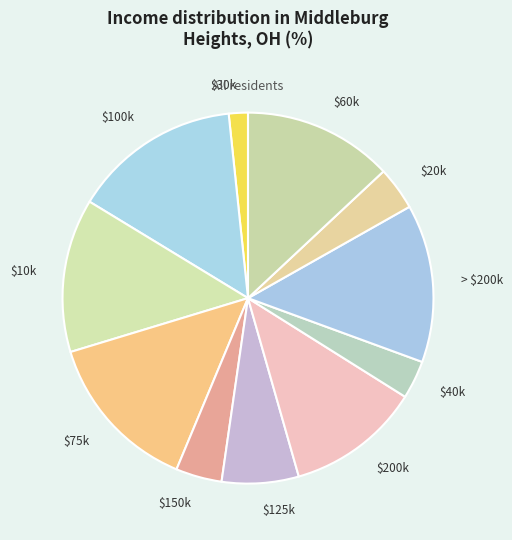

Is there any slice that represents more than half of the pie?

No